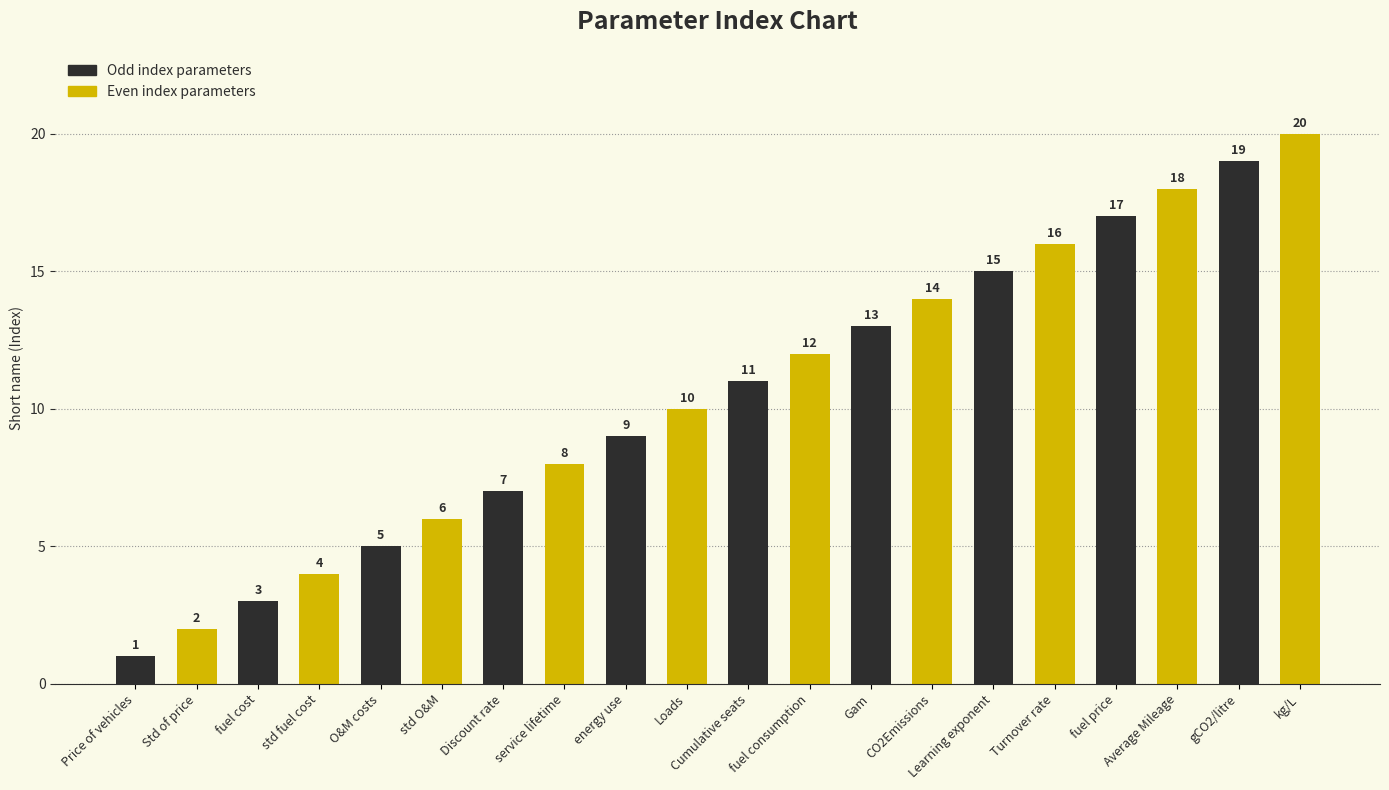

How many values are below 11?

10